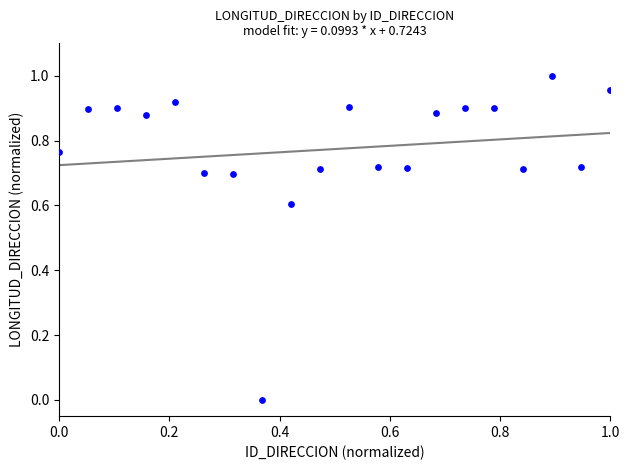

How many data points are displayed?

20